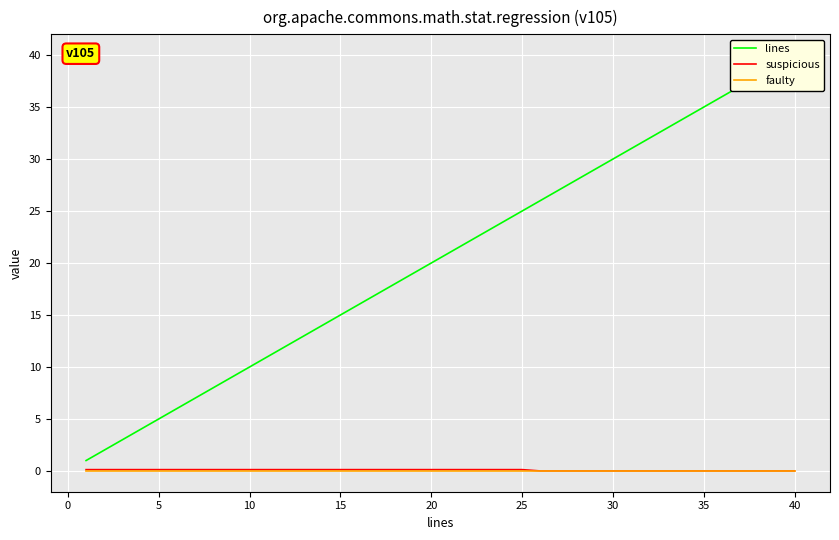

What is the average value of the suspicious series?

0.1